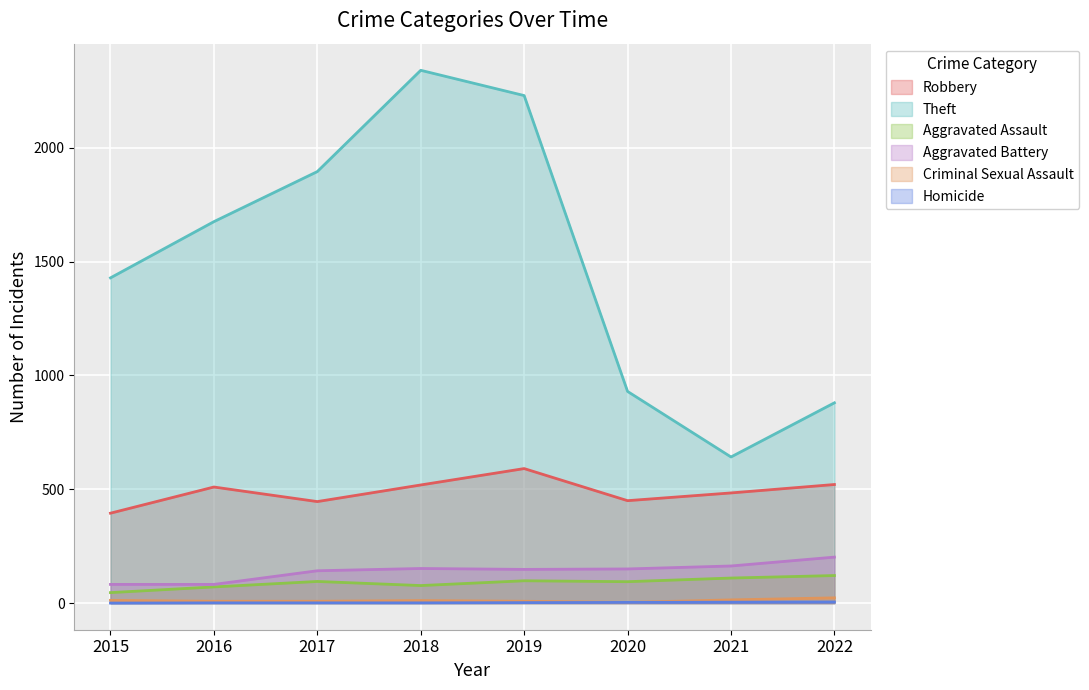

What is the maximum value shown in the chart?

2341